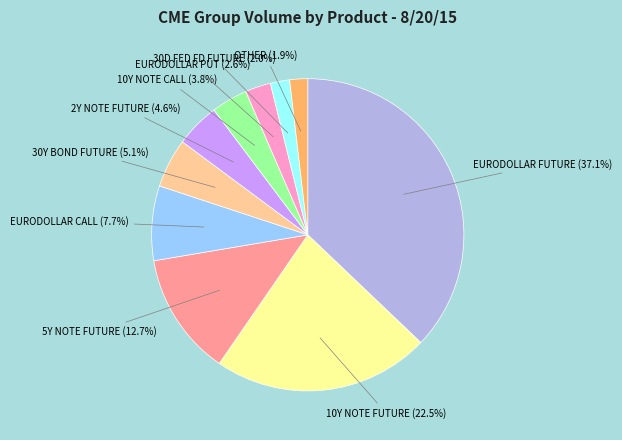

Do 30Y BOND FUTURE and 2Y NOTE FUTURE together represent more than half of the pie?

No